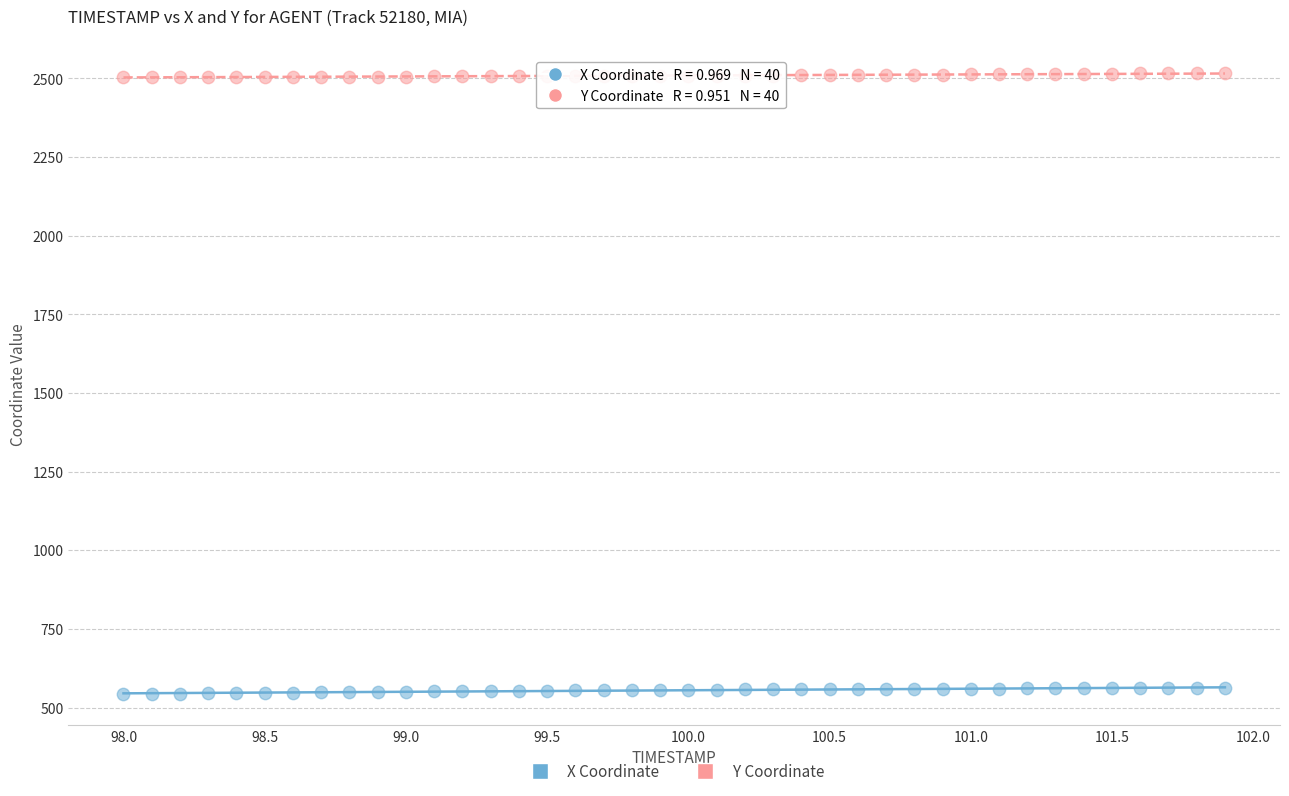

Across all data points, what is the range of X values (max minus min)?

3.9